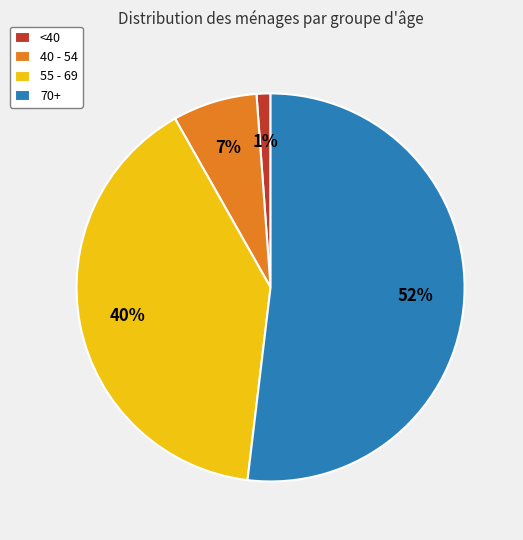

To the nearest percent, what is the average slice percentage?

25%